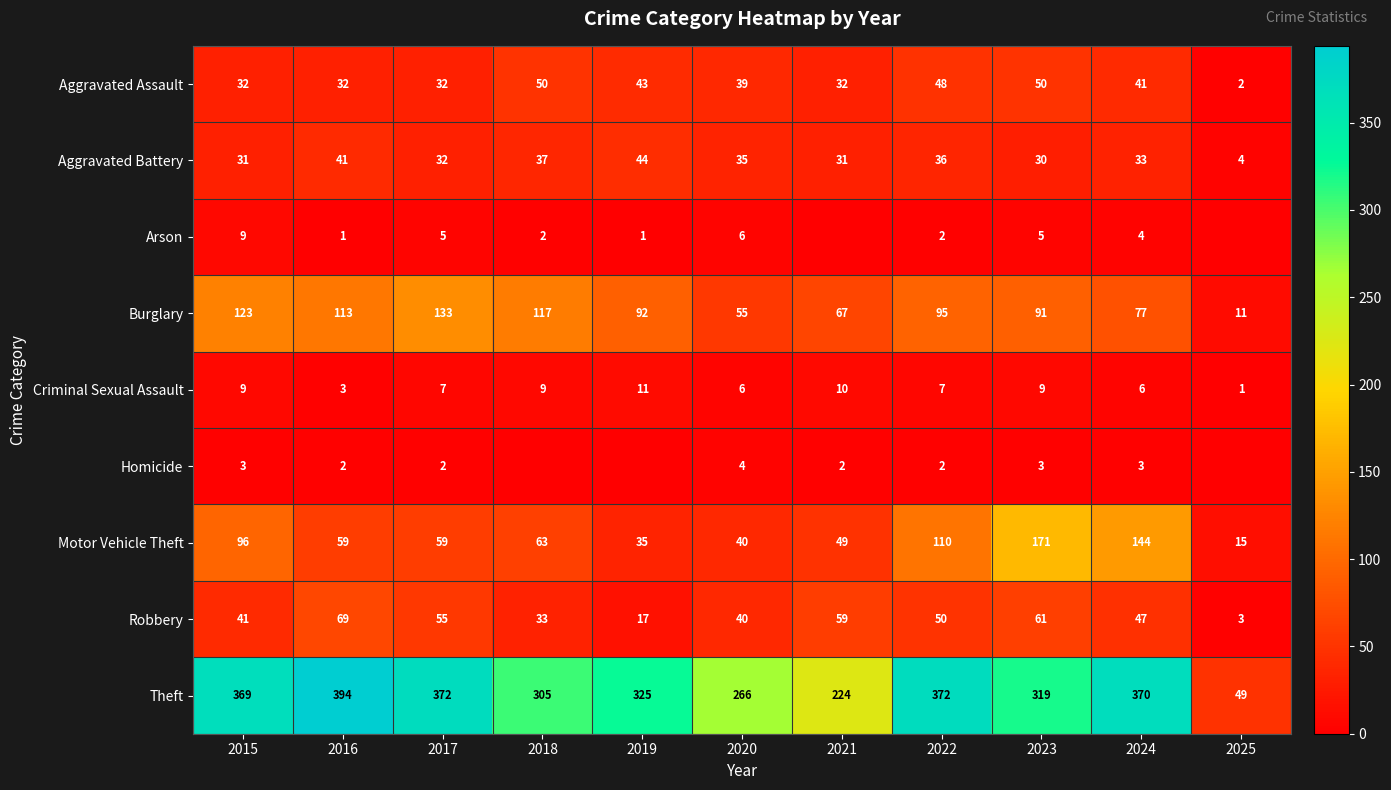

What is the difference between the highest and lowest values at 2017?

370